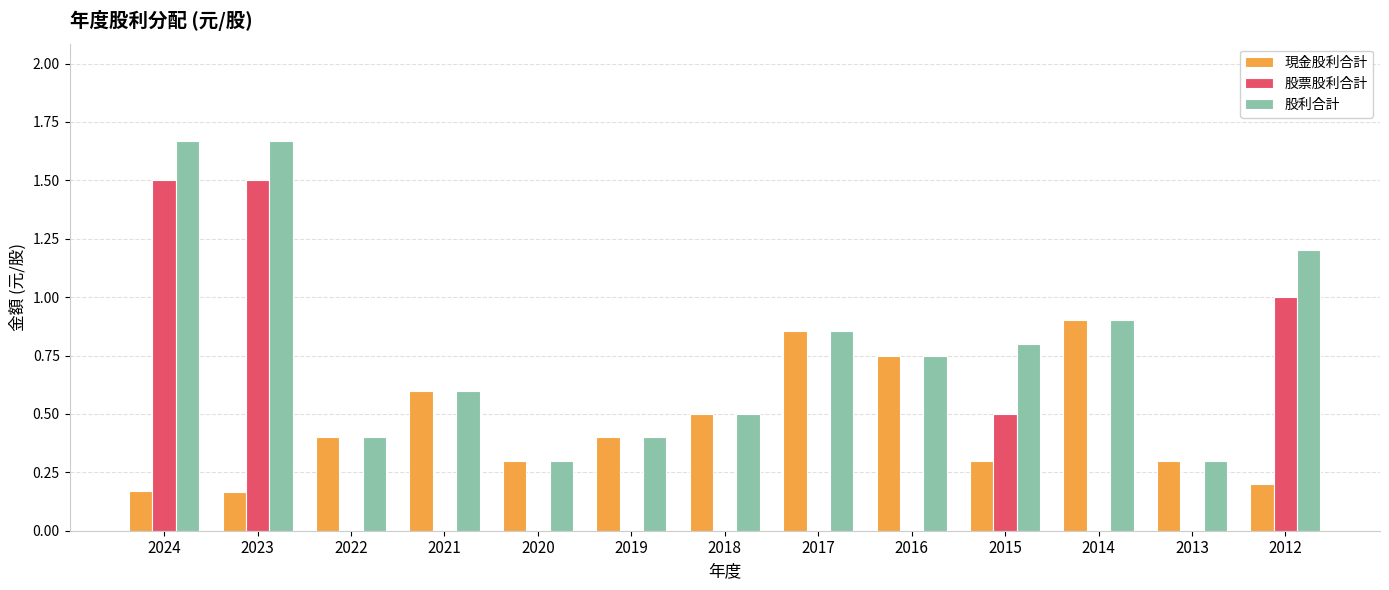

What is the total value across all series at 2018?

1.0